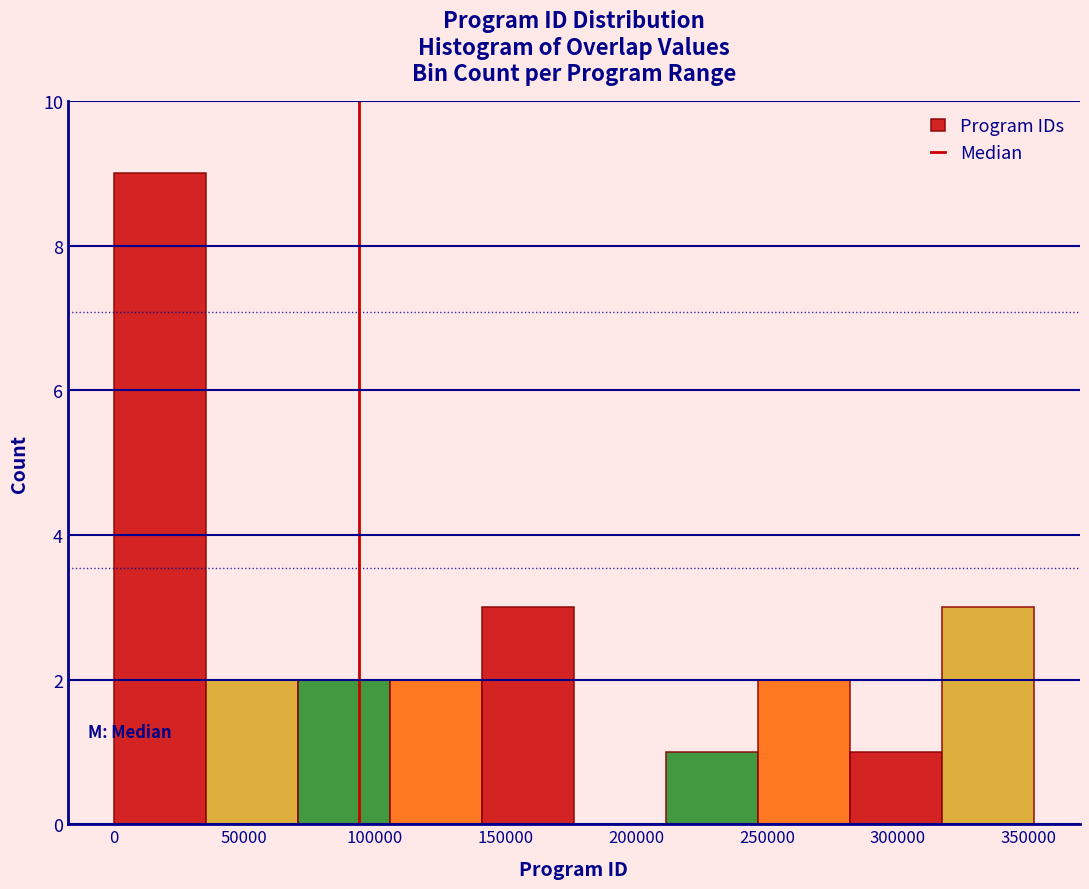

How tall is the bar that spans 280000 to 315000 on the x-axis? Neither the bar edges nor the heights are printed on the chart, so give them approximately, as read against the axes.

1